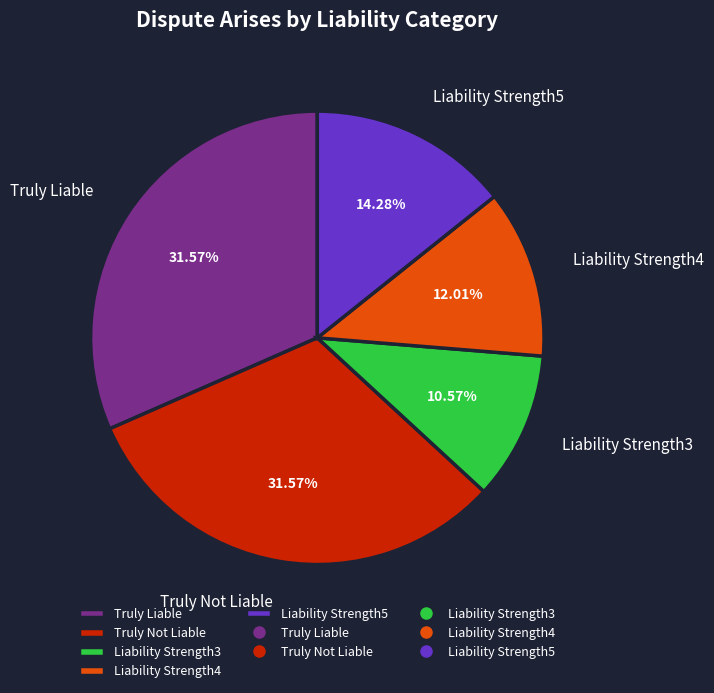

Between Liability Strength4 and Liability Strength5, which is larger?

Liability Strength5